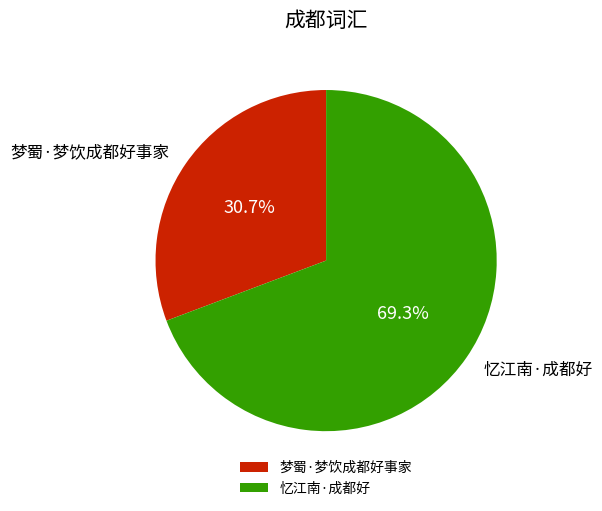

Combined, do 忆江南·成都好 and 梦蜀·梦饮成都好事家 account for over 50%?

Yes